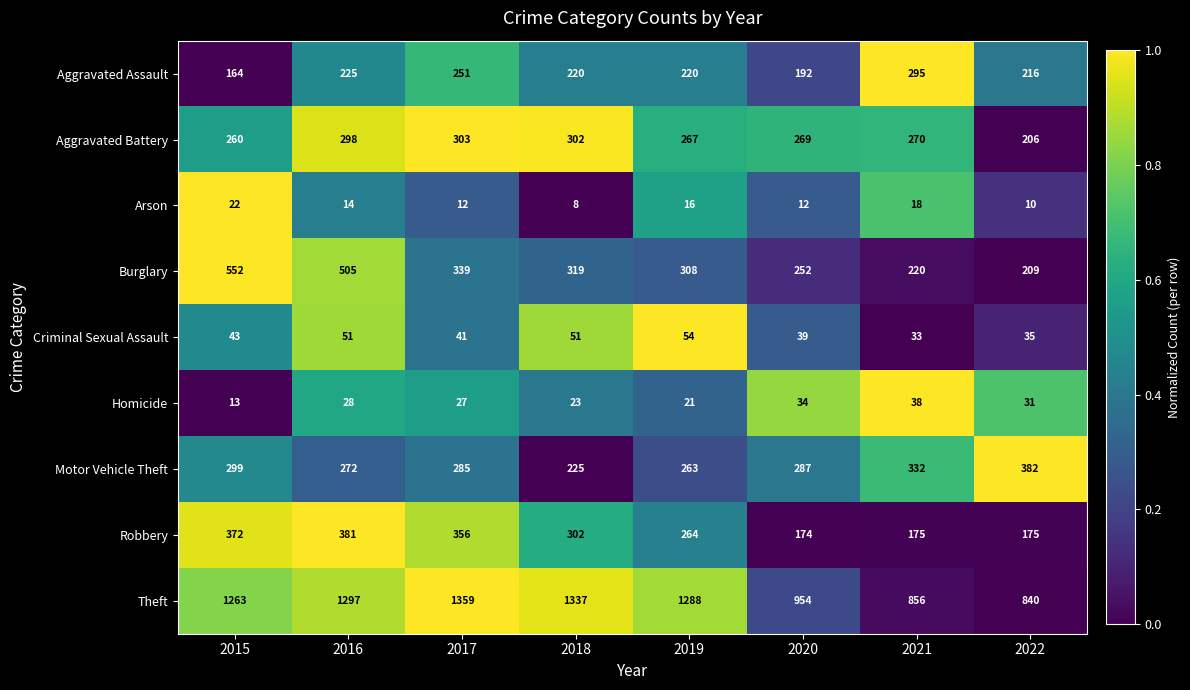

Which category has the highest value across all series?

2017